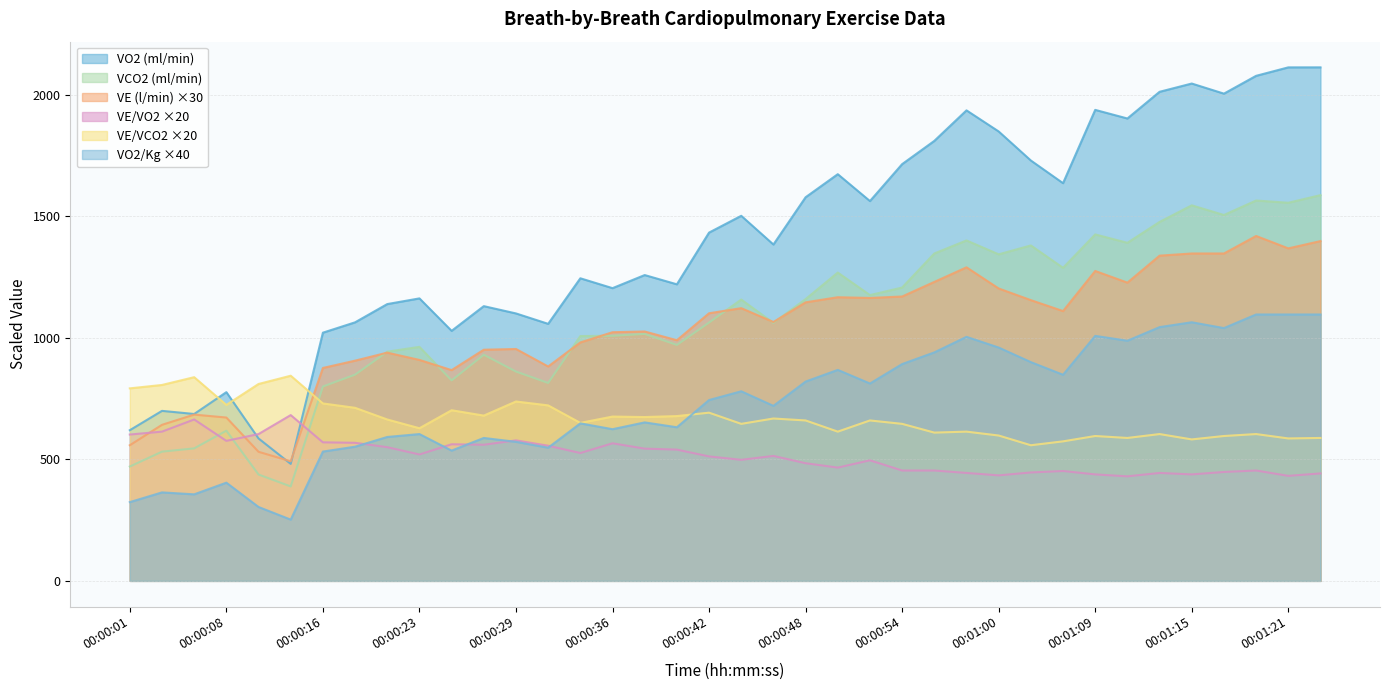

Is the value of VO2 at 00:00:08 greater than the value of VE/VCO2 at 00:00:42?

Yes